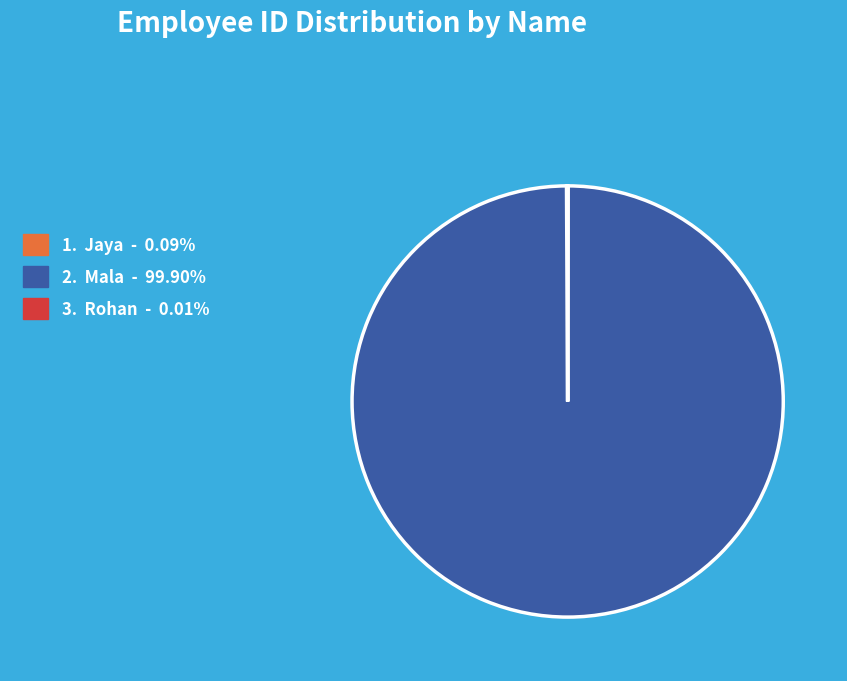

Does any single category account for the majority?

Yes